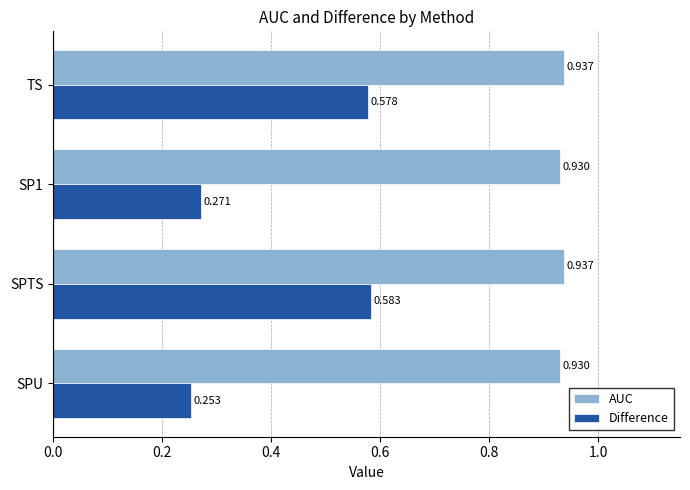

Rank the series by their average value, from lowest to highest.

Difference, AUC